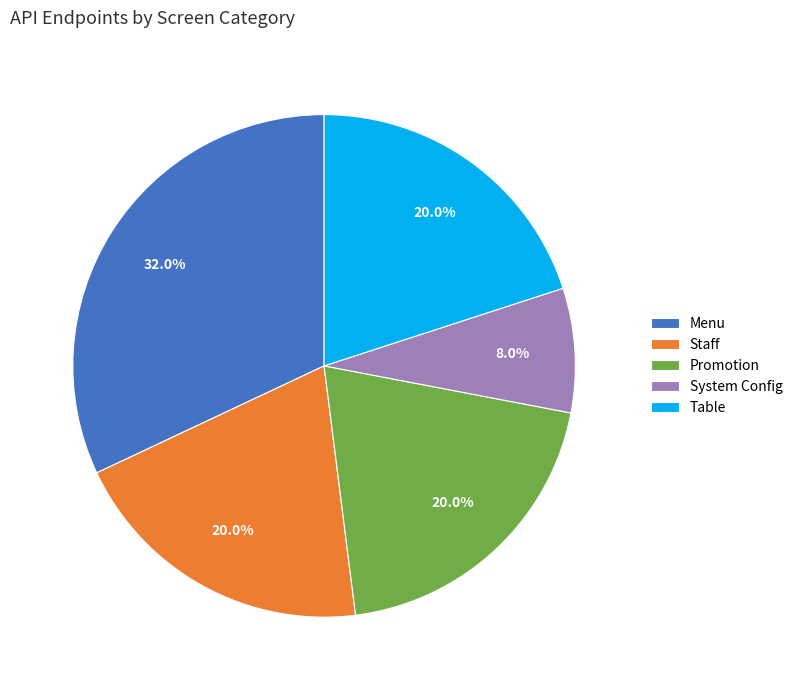

How many slices are in this pie chart?

5